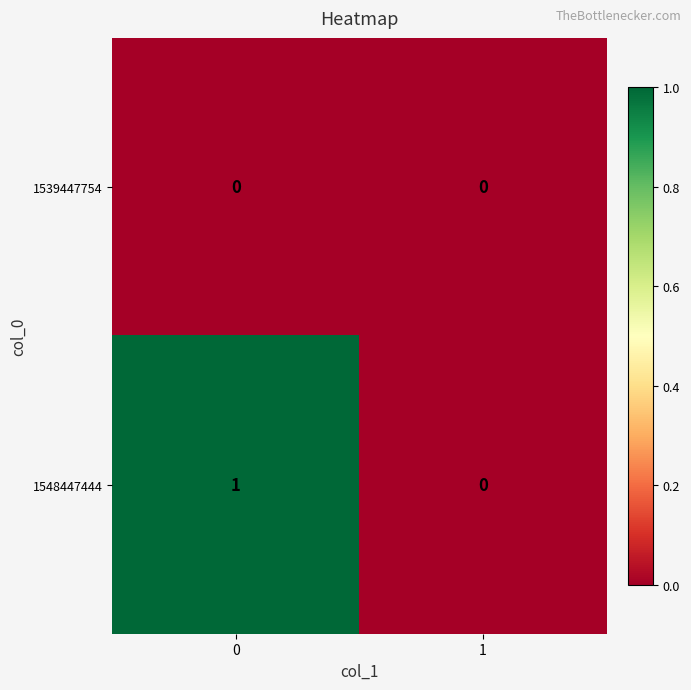

Reading left to right, extract all data points from this chart.

1539447754: 0=0	1=0
1548447444: 0=1	1=0